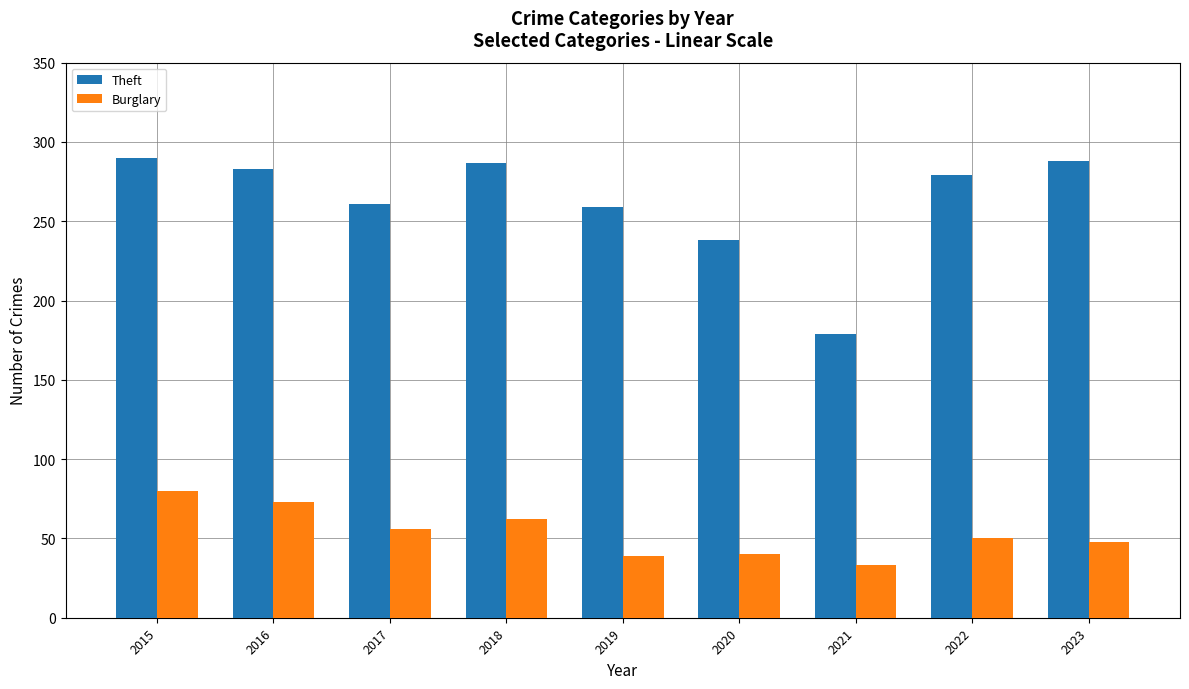

Which series has the largest range (max minus min)?

Theft